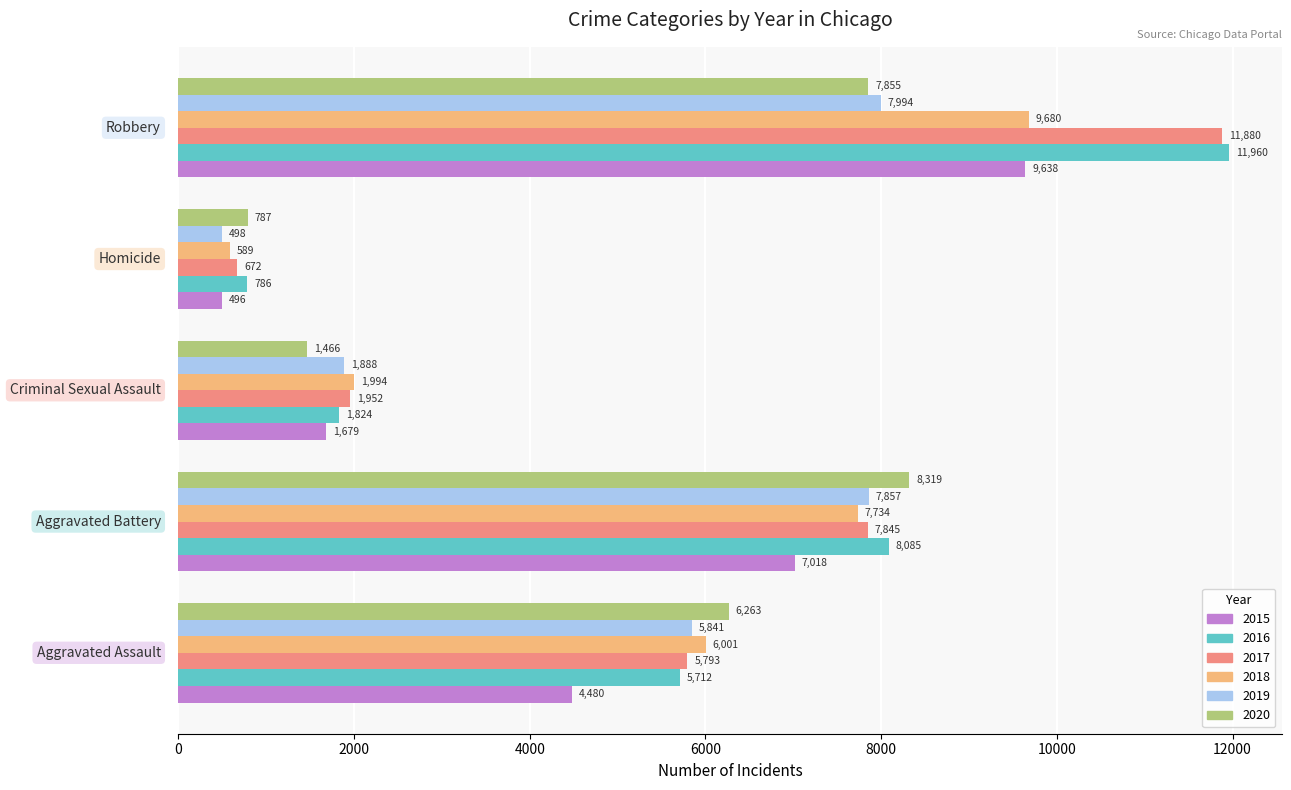

What is the smallest value displayed?

496